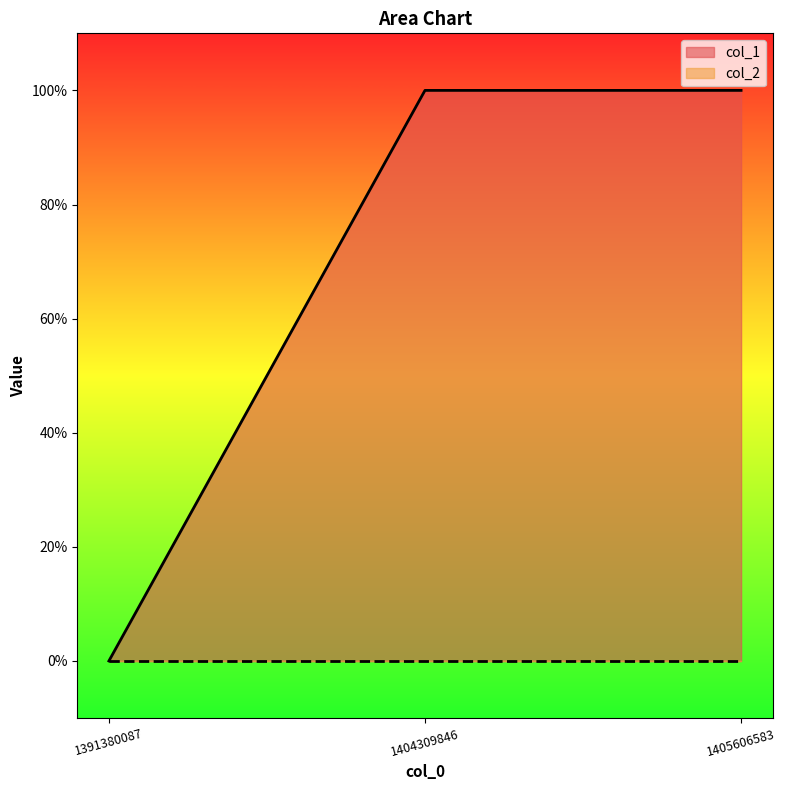

Reading left to right, list all the values displayed in this chart.

1391380087=0	1404309846=1	1405606583=1